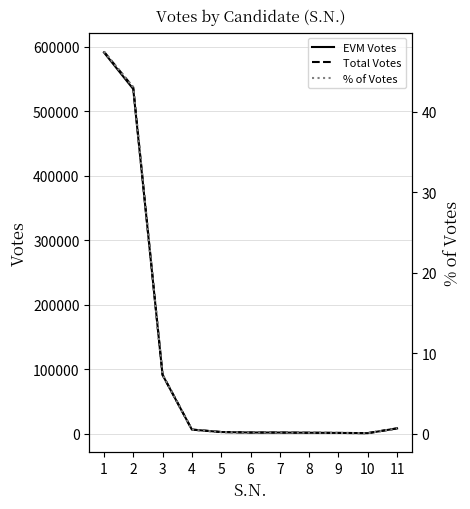

The value of EVM Votes at 7 is 419.7. True or false?

False